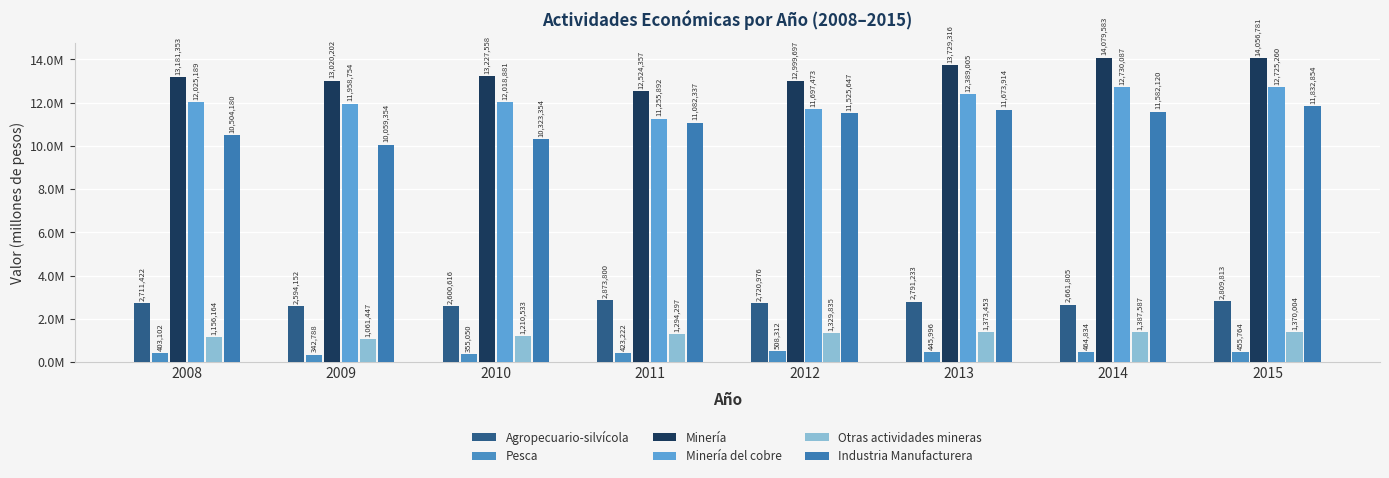

What is the value of the Pesca bar at the 2nd from the left?

342788